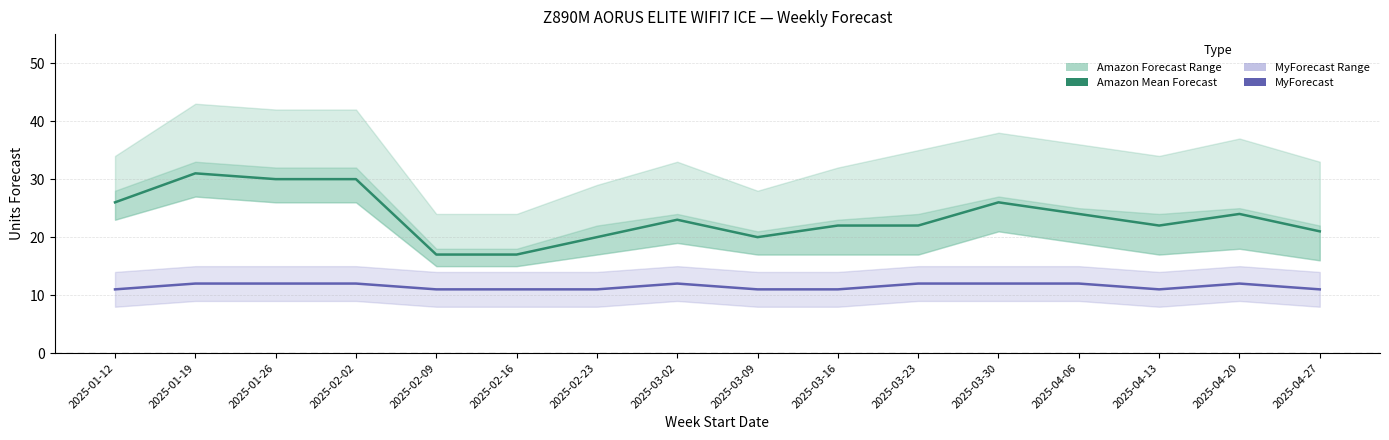

Rank the series by their maximum value, from lowest to highest.

MyForecast, Amazon Mean Forecast